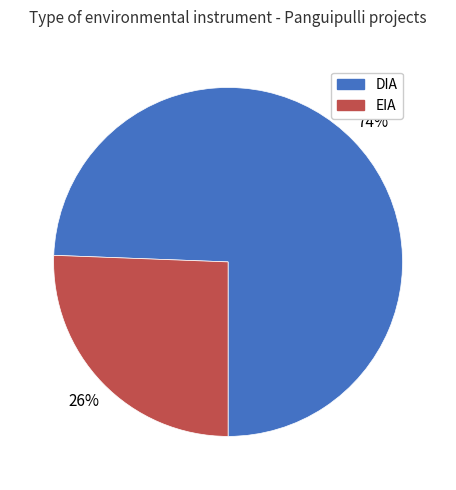

Combined, do DIA and EIA account for over 50%?

Yes